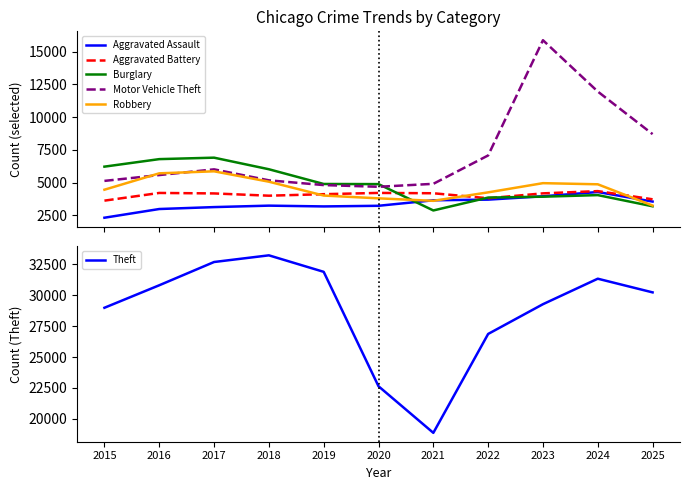

What is the value of the Aggravated Battery point at the 6th from the left?

4212